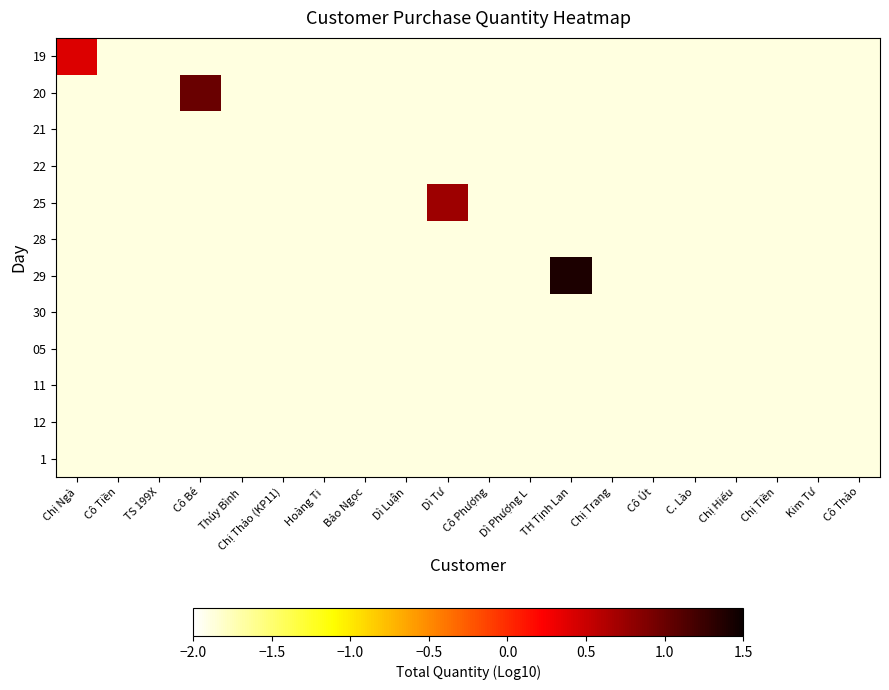

What is the maximum value shown in the chart?

1.4